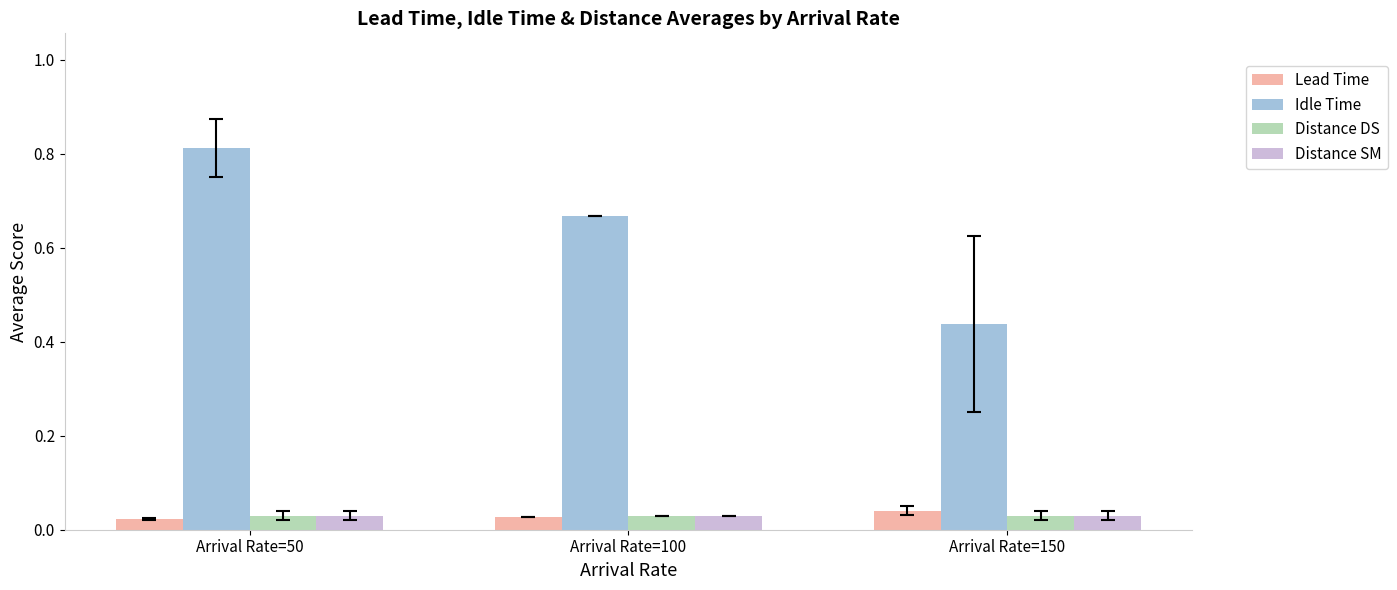

The Idle Time series shows 1.0 at Arrival Rate=100. True or false?

False